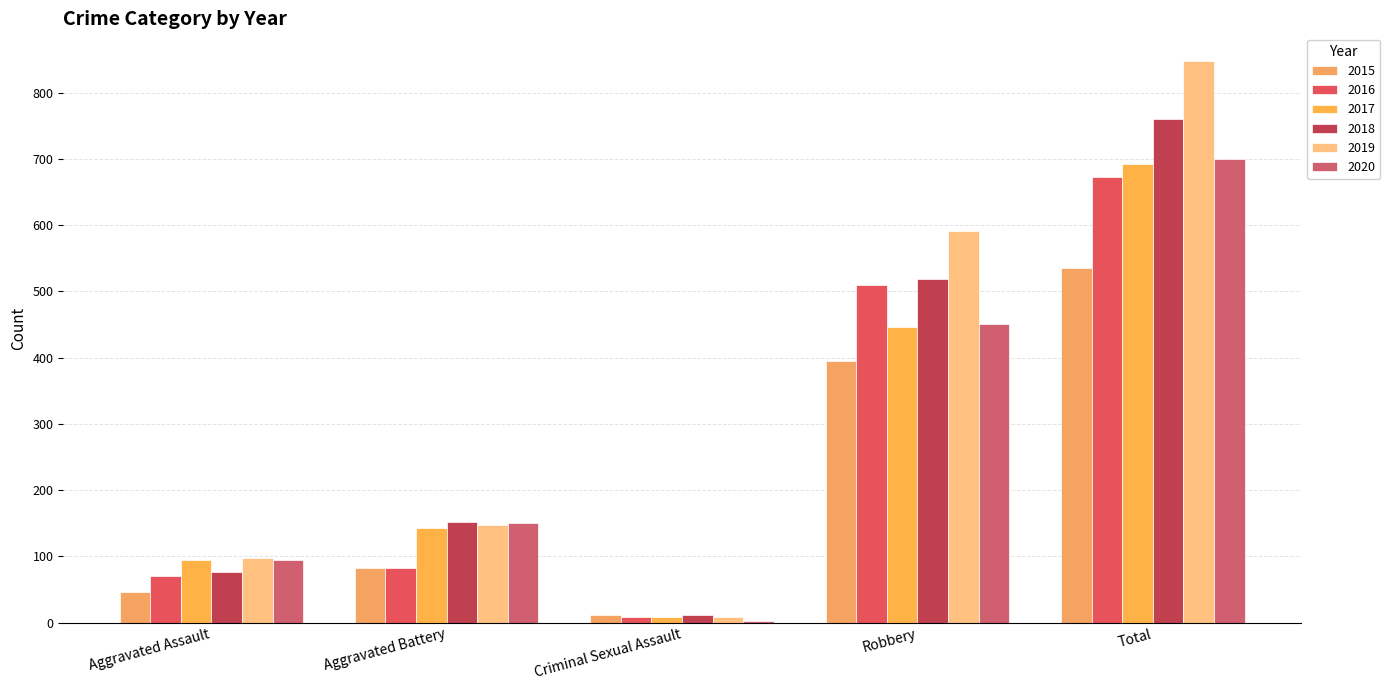

What is the label of the 3rd bar from the right?

Criminal Sexual Assault